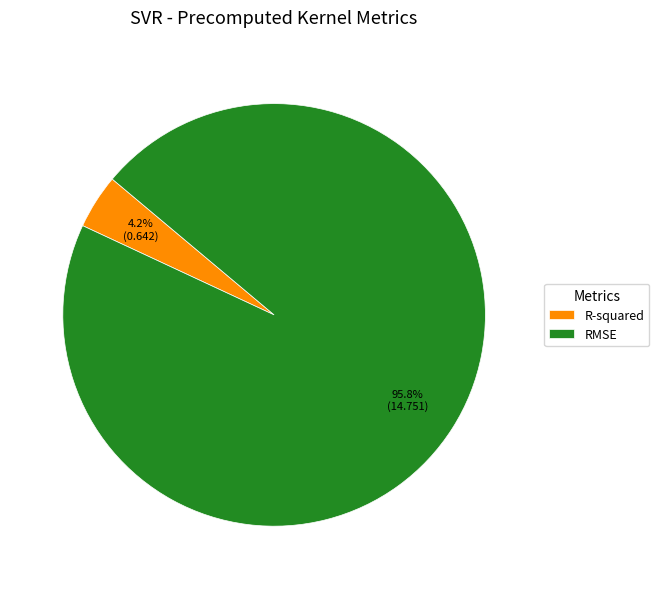

To the nearest percent, what is the combined percentage of R-squared and RMSE?

100%